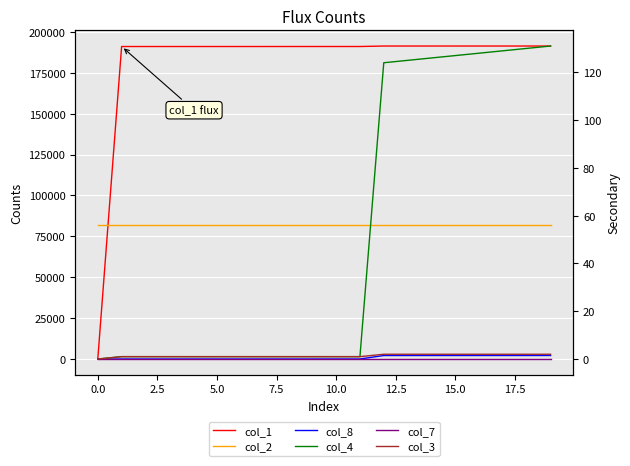

At how many categories does at least one series exceed 114264?

19